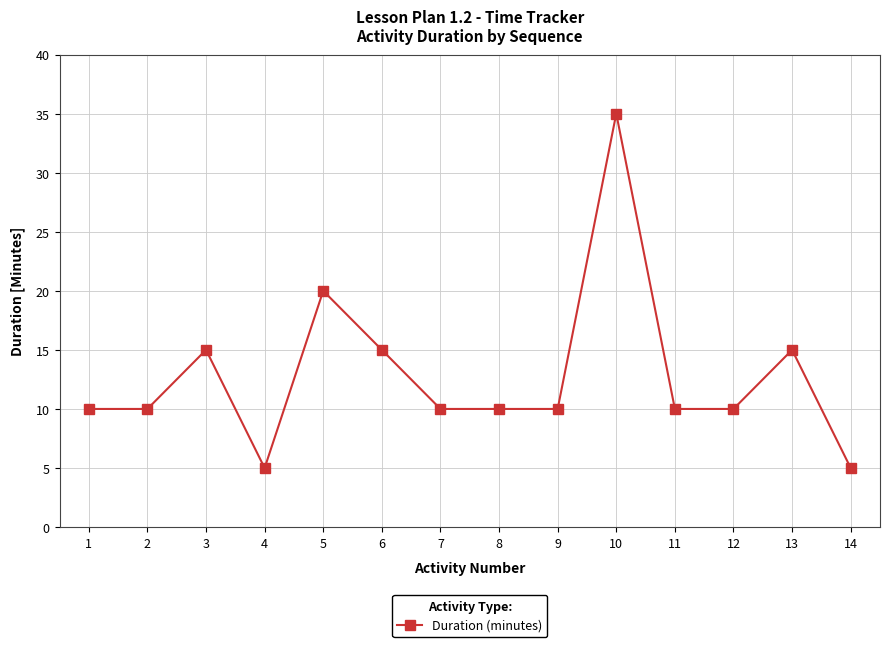

Reading left to right, extract all data points from this chart.

1=10	2=10	3=15	4=5	5=20	6=15	7=10	8=10	9=10	10=35	11=10	12=10	13=15	14=5